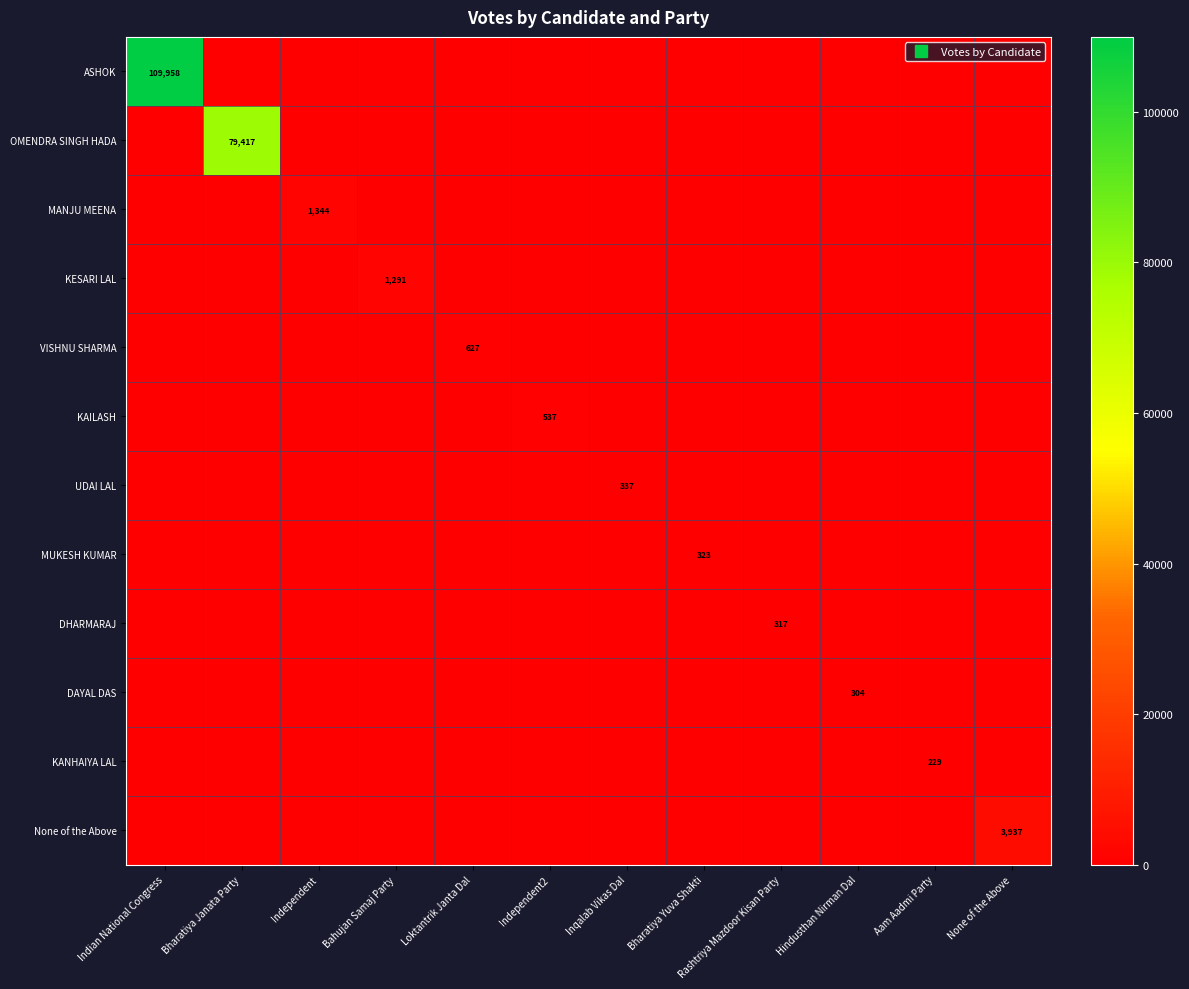

Which category has the highest value in the DHARMARAJ series?

Rashtriya Mazdoor Kisan Party